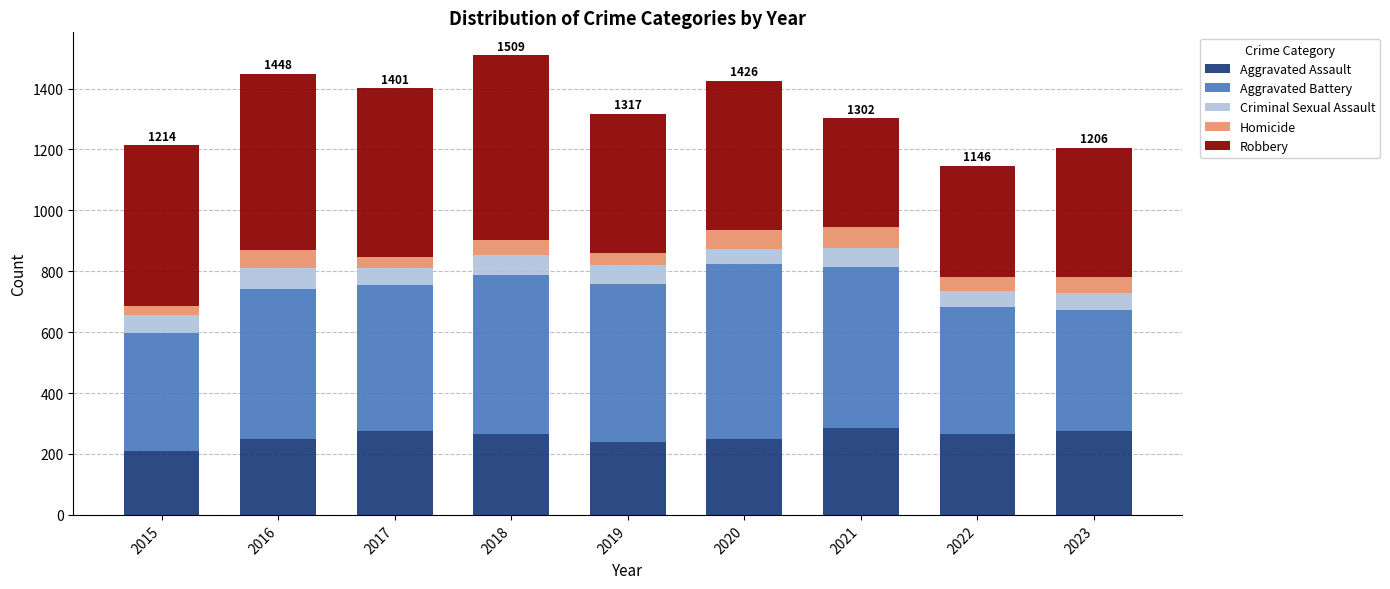

True or false: Aggravated Assault has a value of 267 at 2022.

True